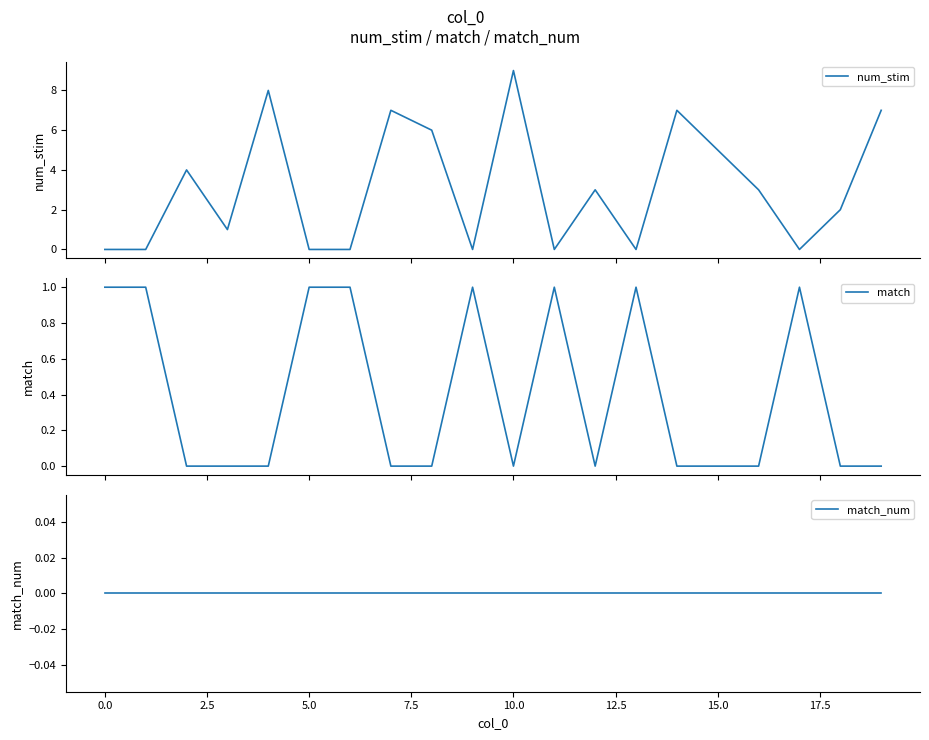

True or false: match and match_num cross at least once.

False